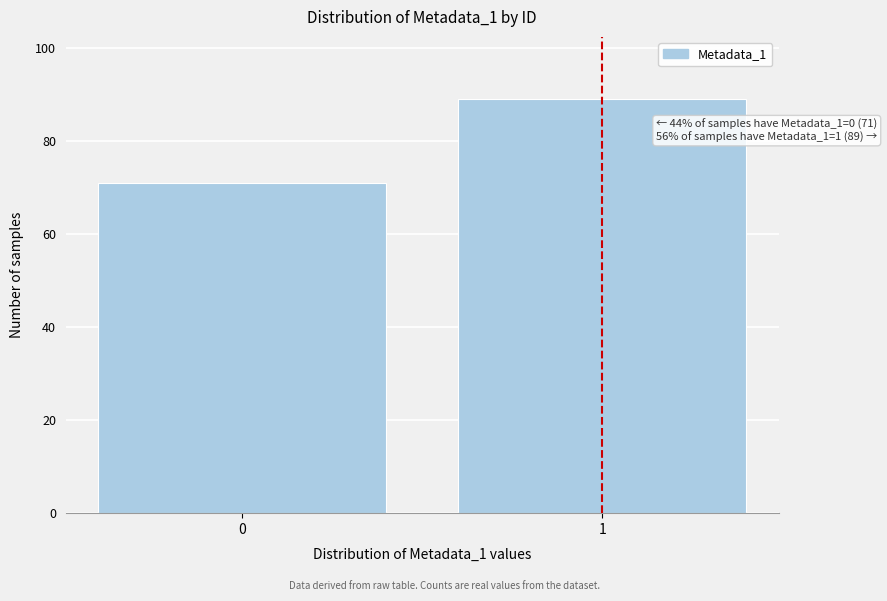

Reading left to right, transcribe all the data shown in this chart.

0=71	1=89